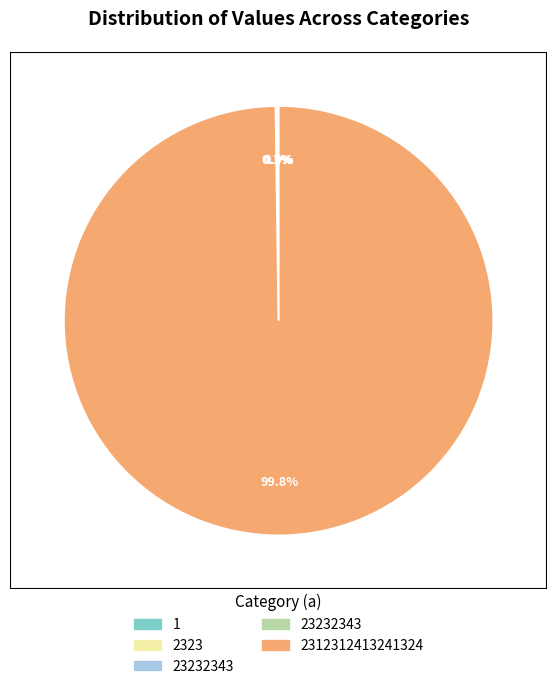

Is there a majority slice in this chart?

Yes